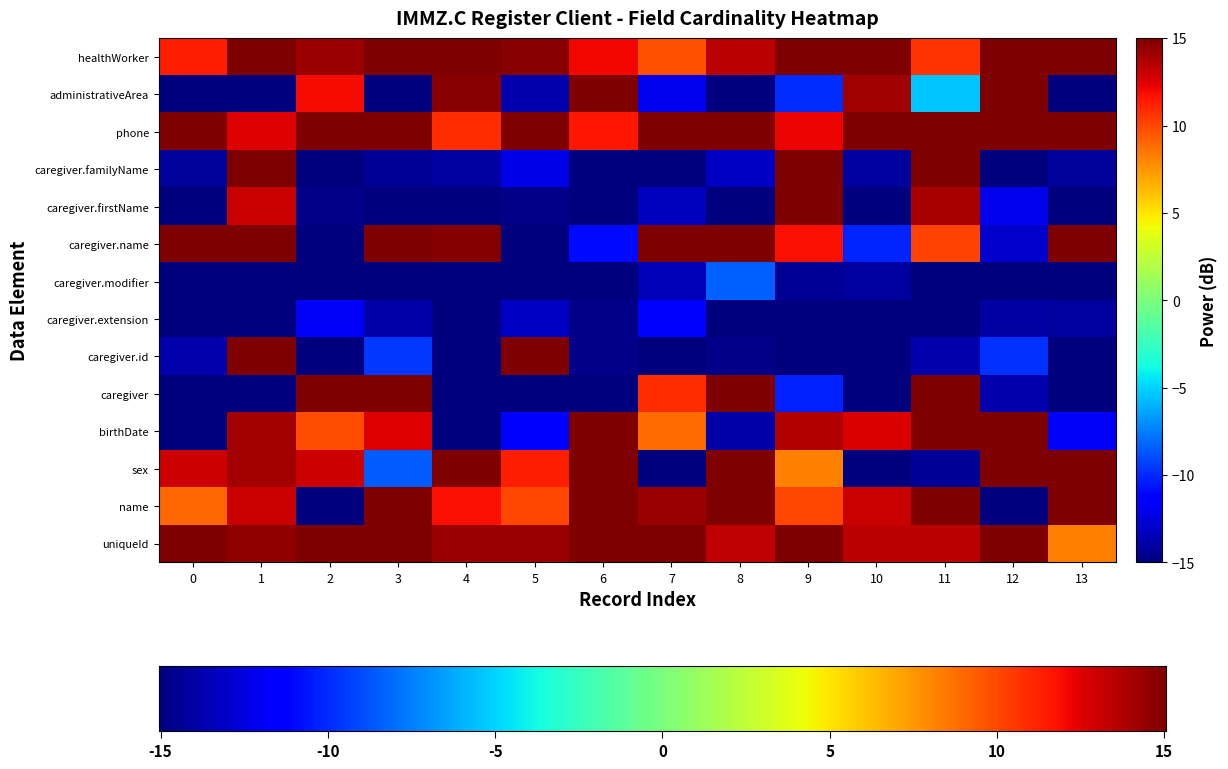

At how many categories does at least one series exceed 0?

14